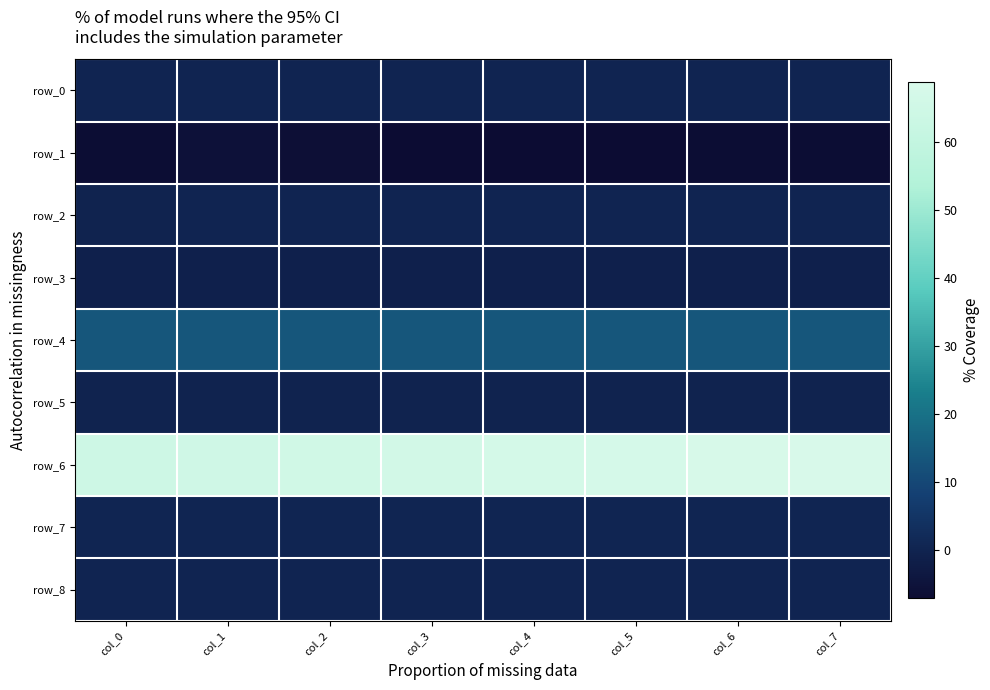

At how many categories does at least one series exceed 31?

8